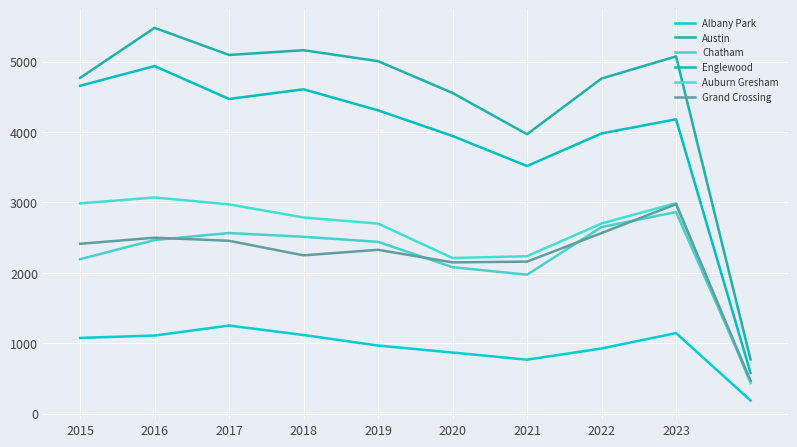

How many lines are shown in the chart?

6